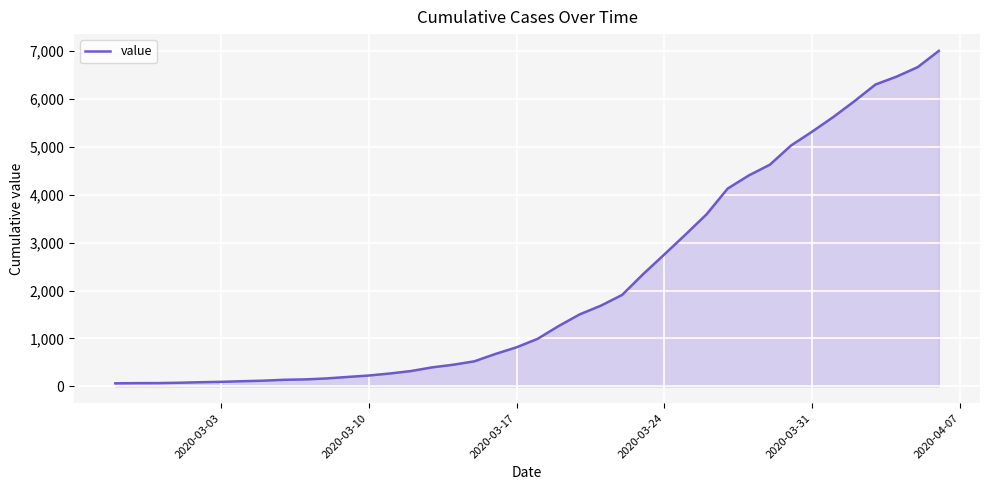

What is the difference between the maximum and minimum values?

6939